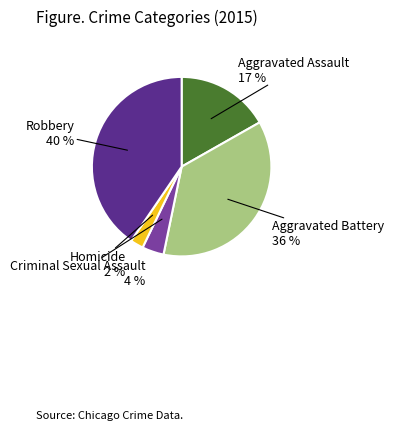

How many segments does this pie chart have?

5